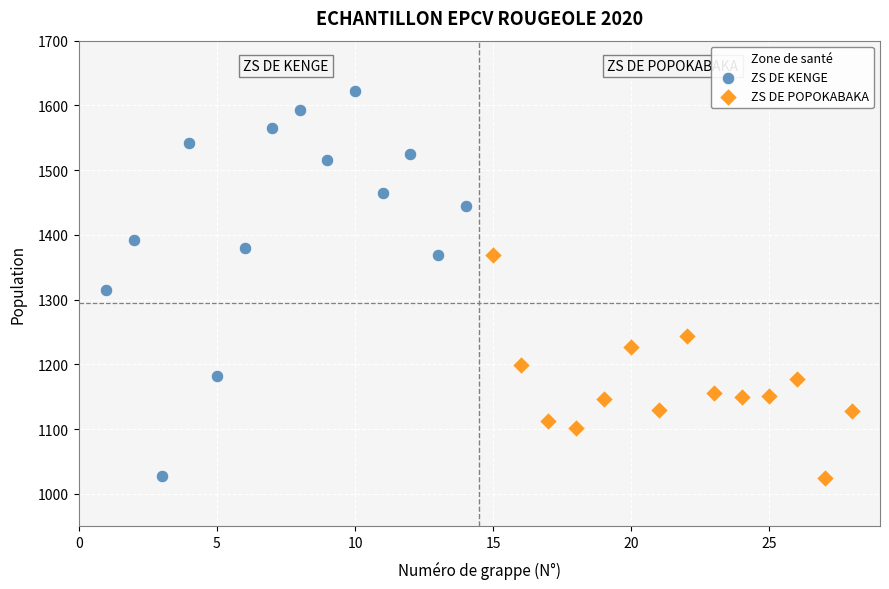

What are all the series names shown in the legend?

ZS DE KENGE, ZS DE POPOKABAKA